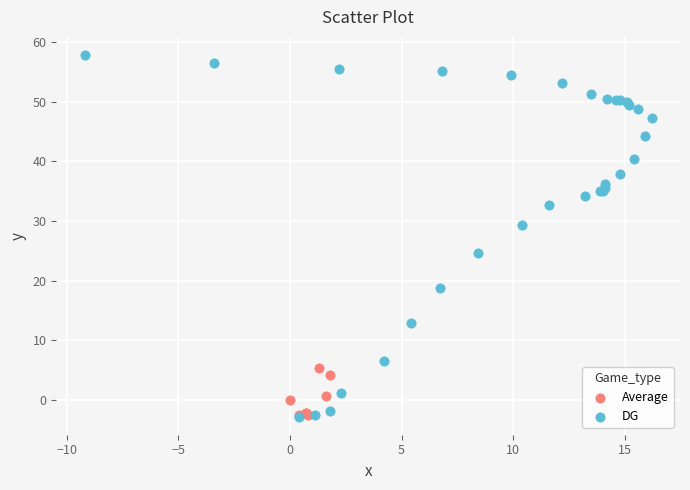

Which series contains the highest Y value?

DG